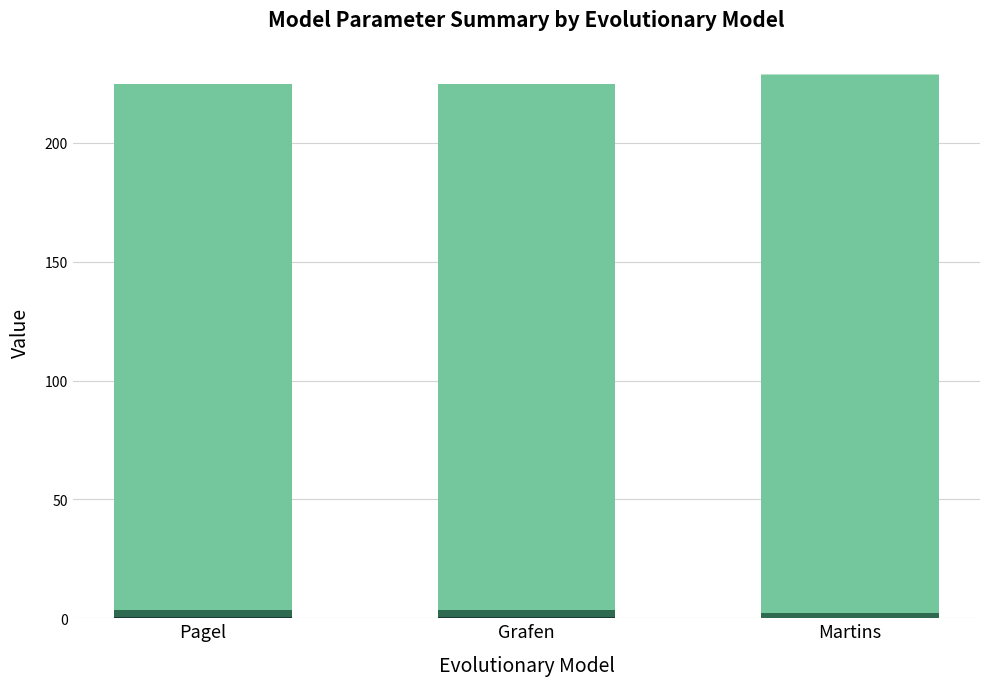

How many categories are shown in the chart?

3